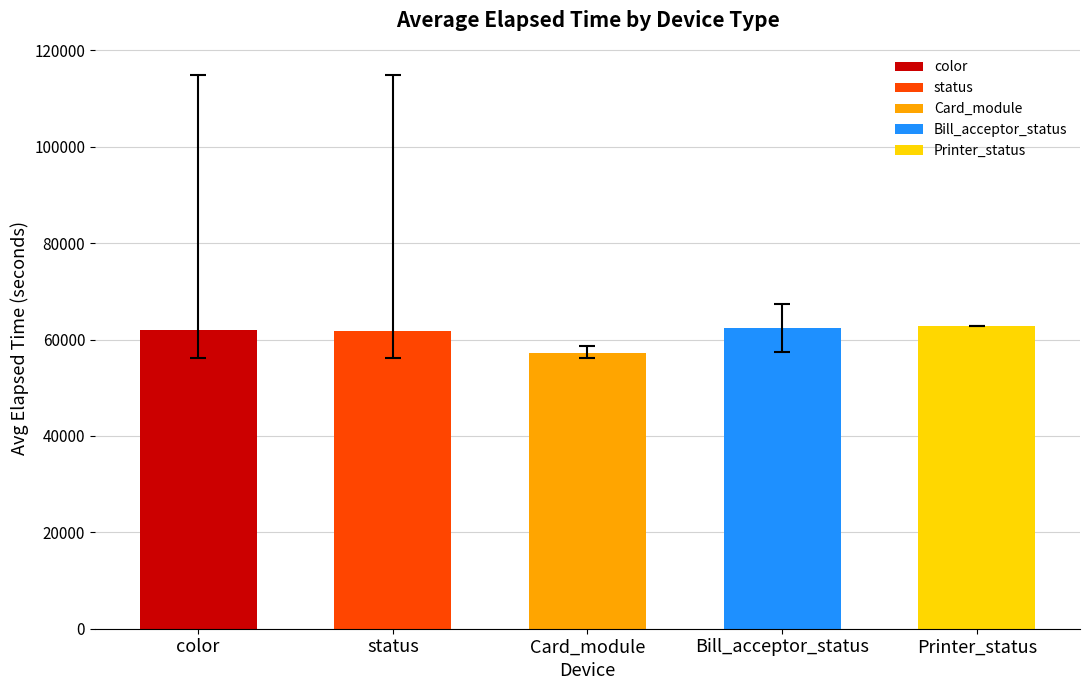

Which category has the lowest value across all series?

Card_module